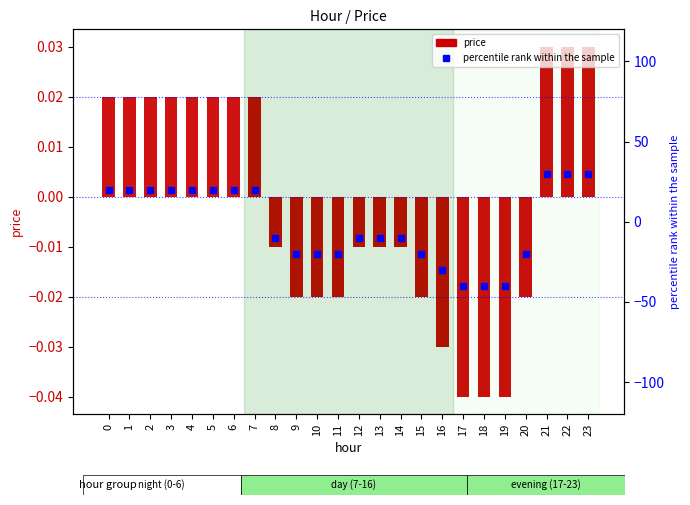

Reading left to right, extract all data points from this chart.

price: 0=0.0	1=0.0	2=0.0	3=0.0	4=0.0	5=0.0	6=0.0	7=0.0	8=-0.0	9=-0.0	10=-0.0	11=-0.0	12=-0.0	13=-0.0	14=-0.0	15=-0.0	16=-0.0	17=-0.0	18=-0.0	19=-0.0	20=-0.0	21=0.0	22=0.0	23=0.0
percentile rank within the sample: 0=20.0	1=20.0	2=20.0	3=20.0	4=20.0	5=20.0	6=20.0	7=20.0	8=-10.0	9=-20.0	10=-20.0	11=-20.0	12=-10.0	13=-10.0	14=-10.0	15=-20.0	16=-30.0	17=-40.0	18=-40.0	19=-40.0	20=-20.0	21=30.0	22=30.0	23=30.0